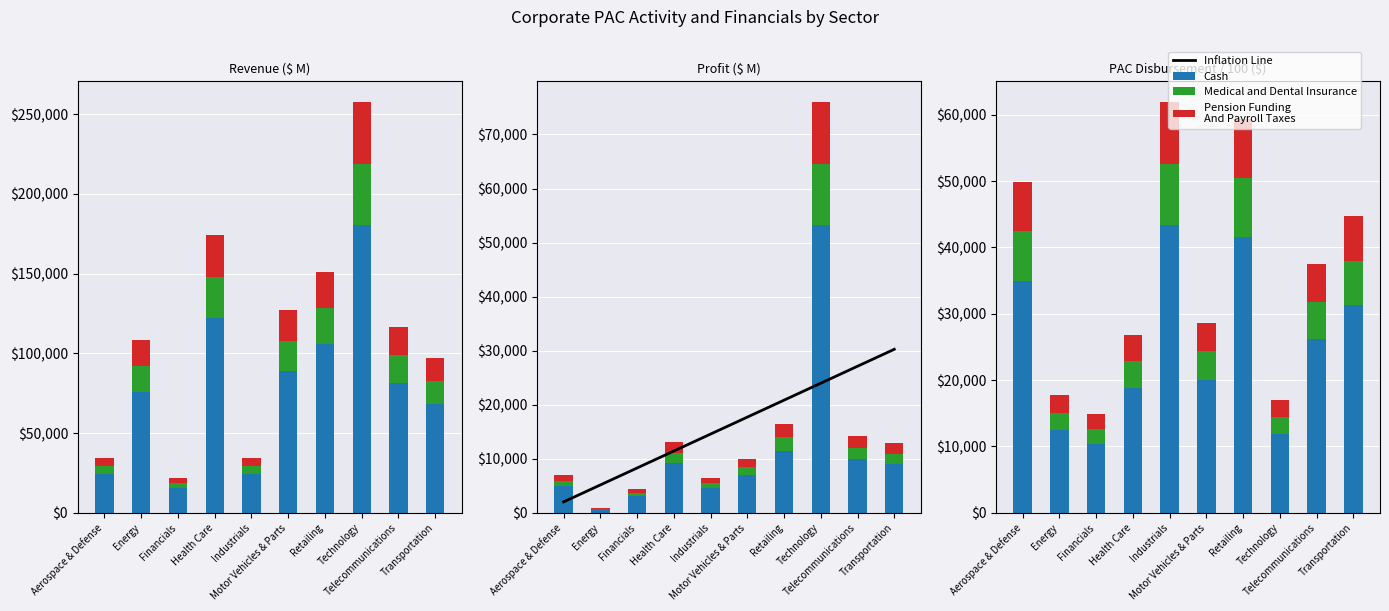

What is the label of the 5th bar from the left?

Industrials